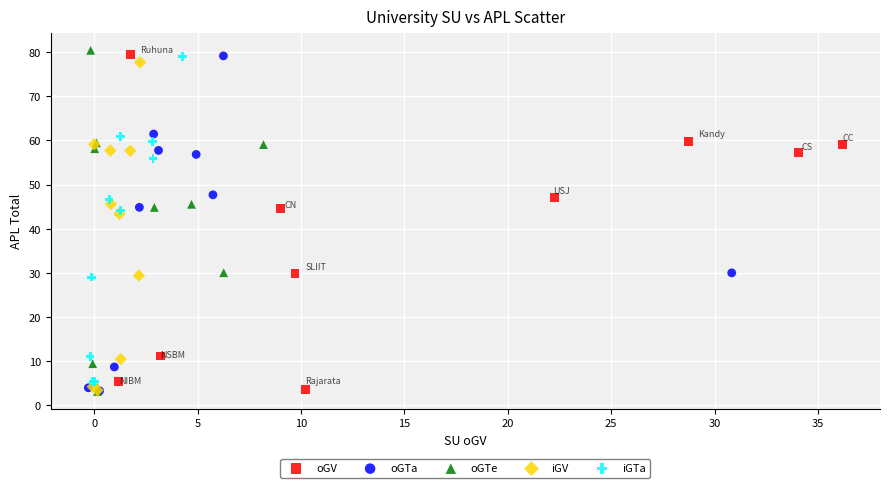

Which series has the largest Y range (max minus min)?

oGTe